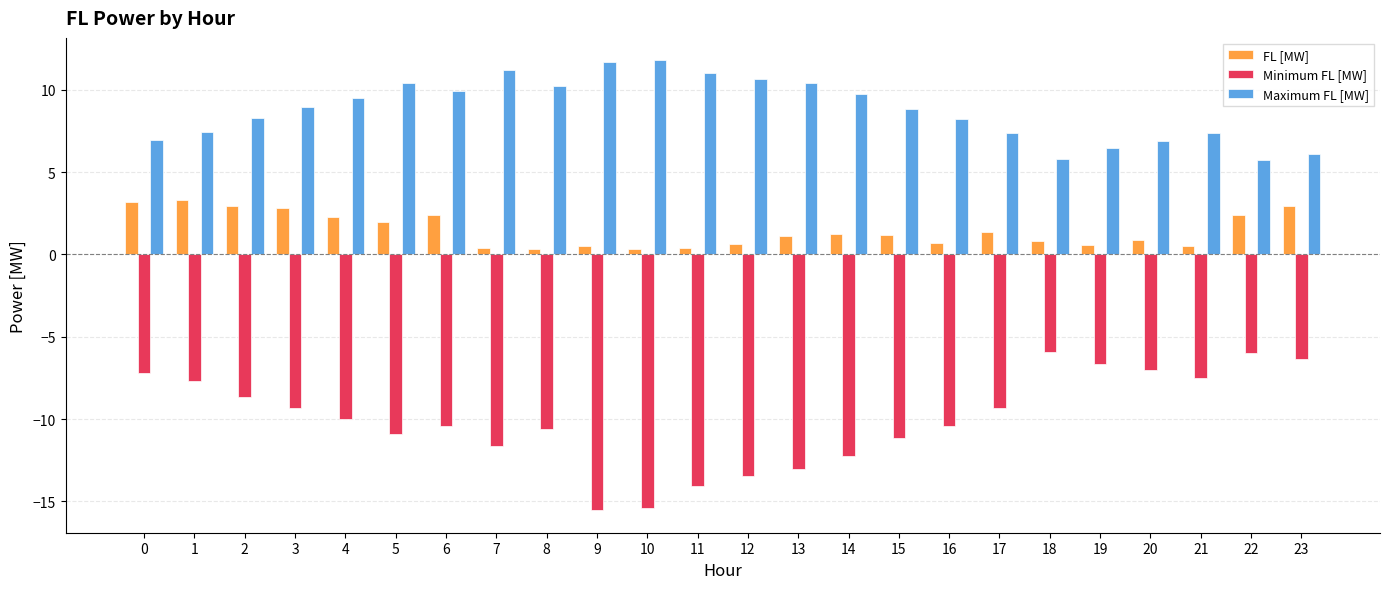

At 11, list the series in order from largest to smallest.

Maximum FL [MW], FL [MW], Minimum FL [MW]